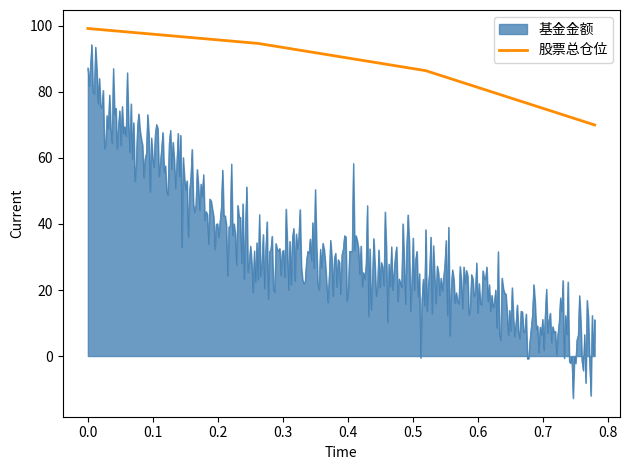

What is the highest value of the 基金金额 series?

94.3